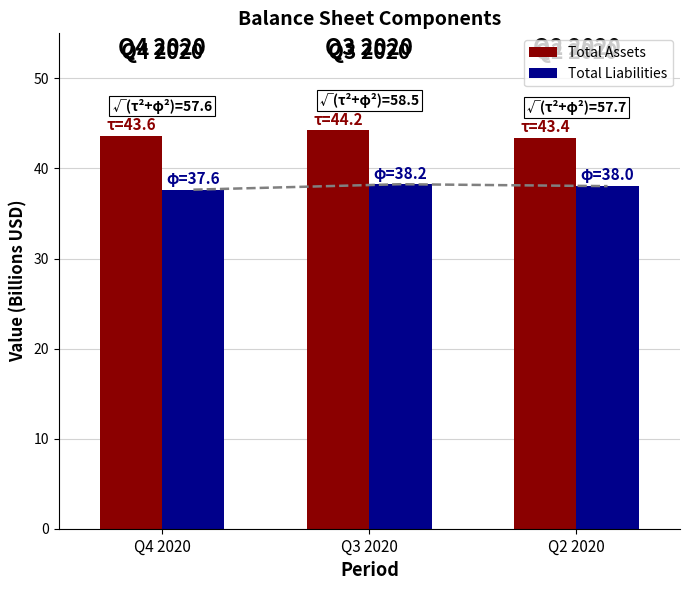

Rank the series at Q4 2020 from highest to lowest value.

Total Assets, Total Liabilities